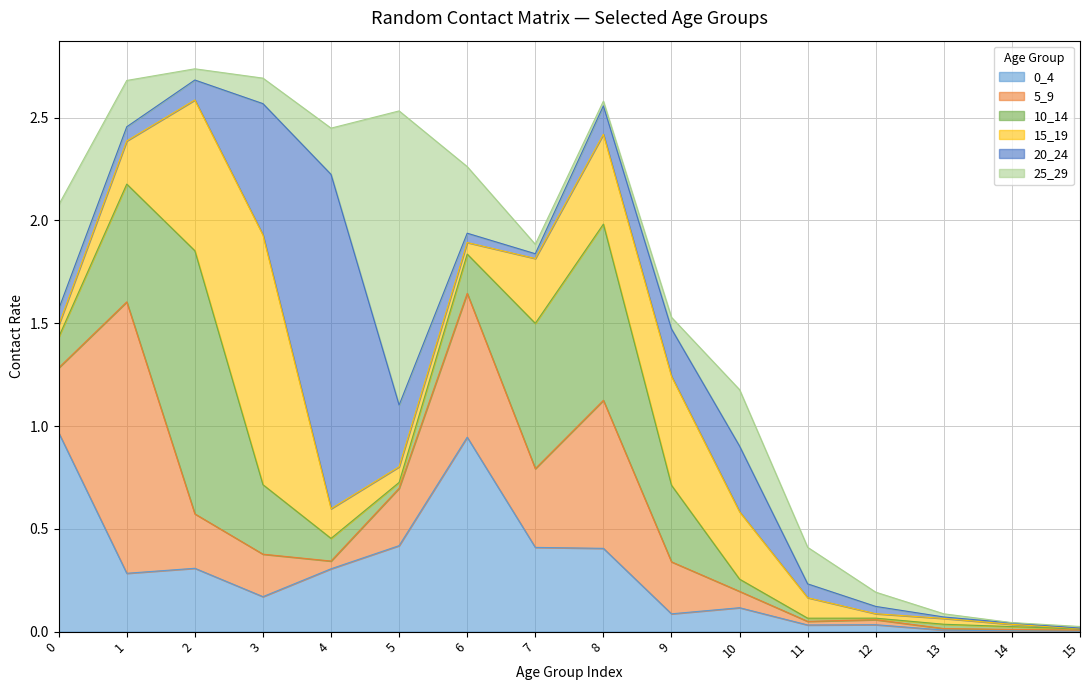

Which series changed the most between 7 and 15?

10_14